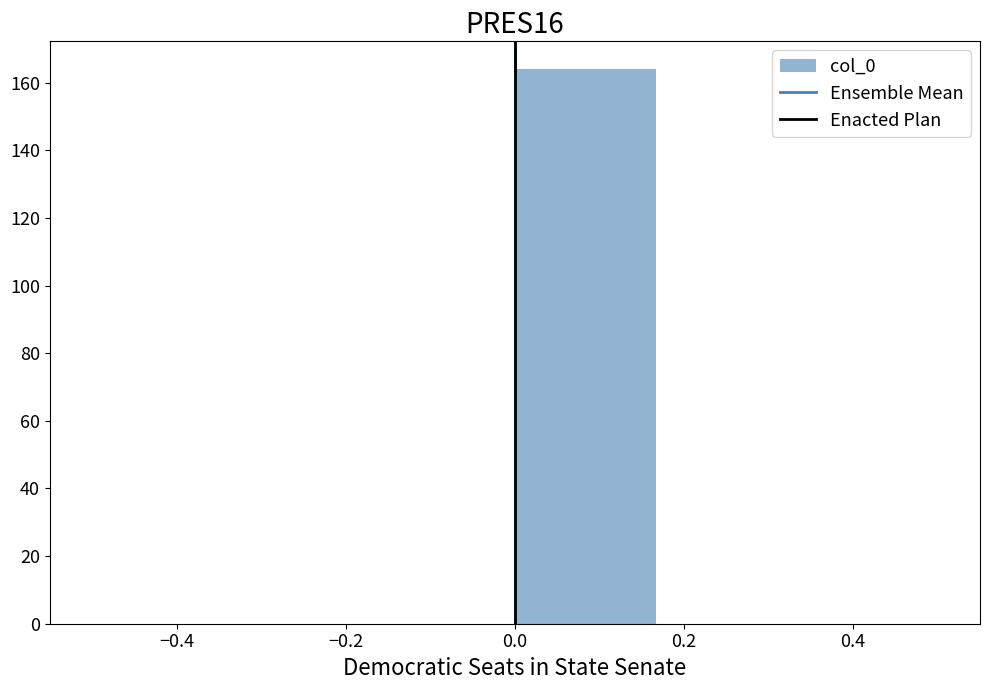

What is the height of the bar covering 0.00 to 0.16 on the x-axis? Neither the bar edges nor the heights are printed on the chart, so give them approximately, as read against the axes.

164